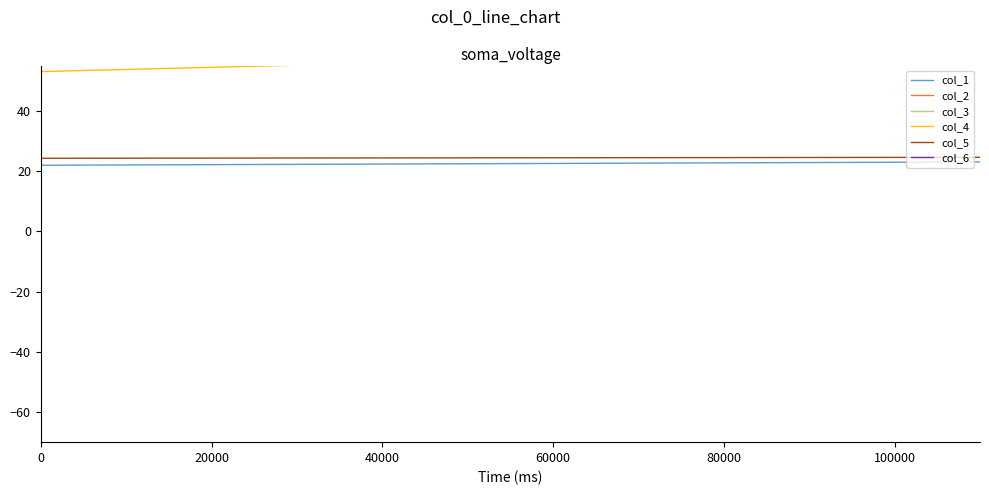

Is this an area chart (filled region under the line)?

No